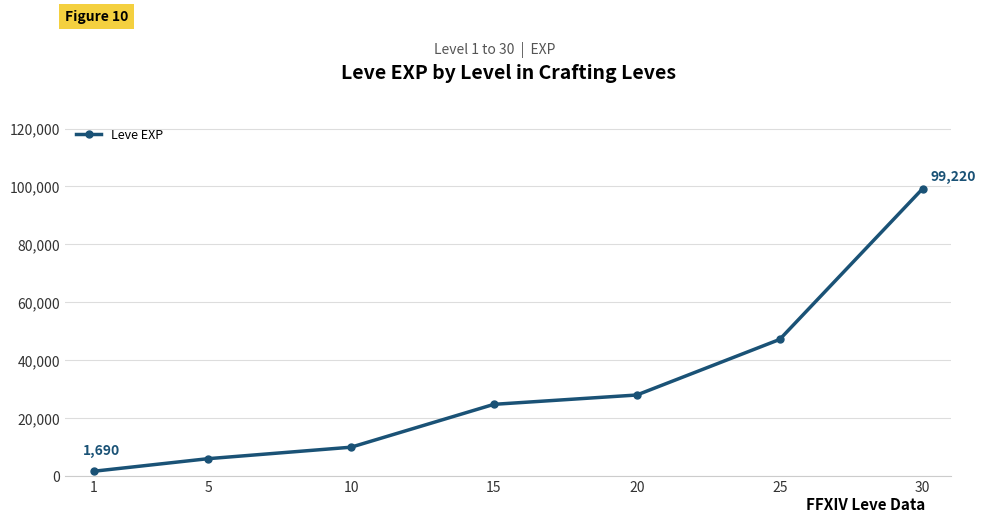

What is the difference between the second highest and second lowest values?

41170